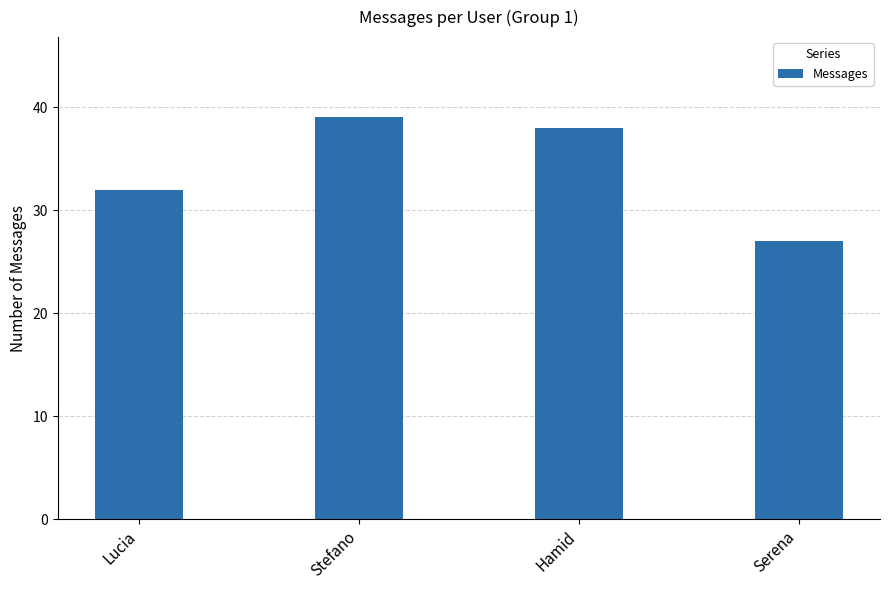

Where is the data nearest to the value 33?

Lucia